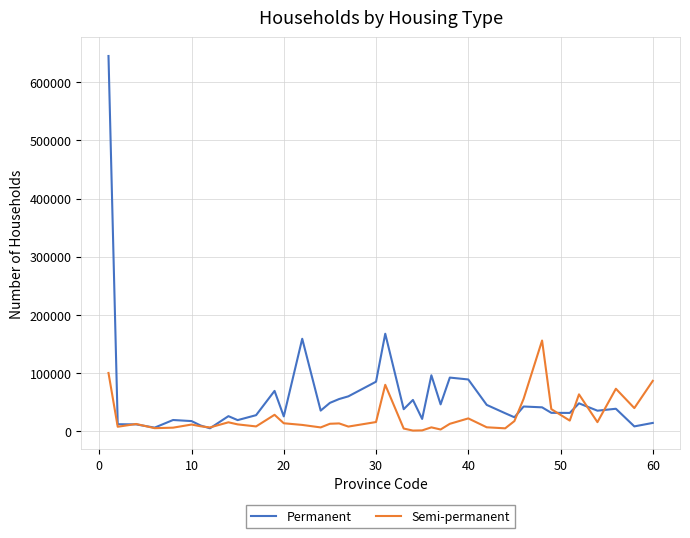

What is the difference between the maximum and second lowest values in the Semi-permanent series?

154466